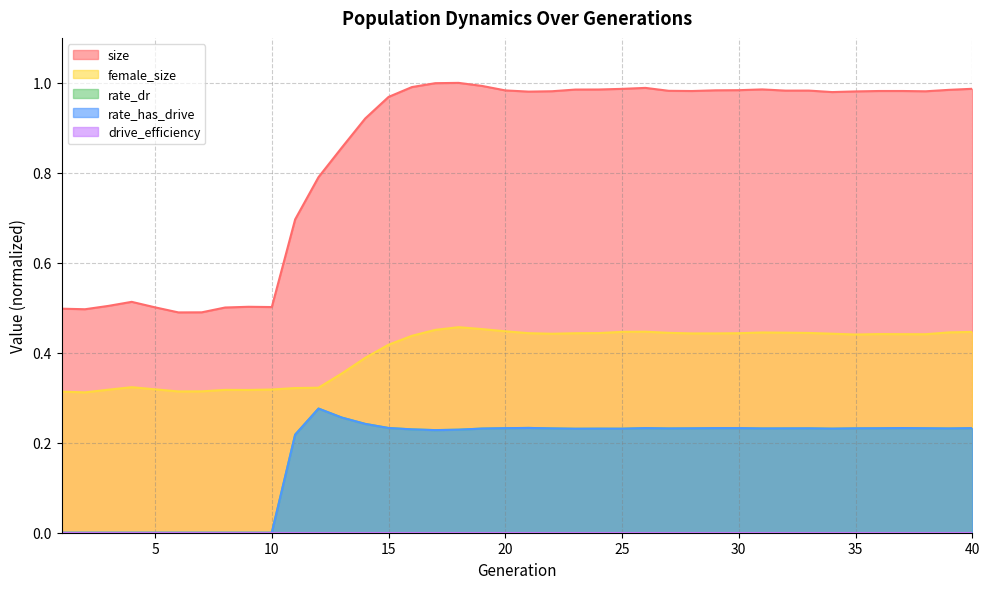

Does the chart display data point markers on the line(s)?

No